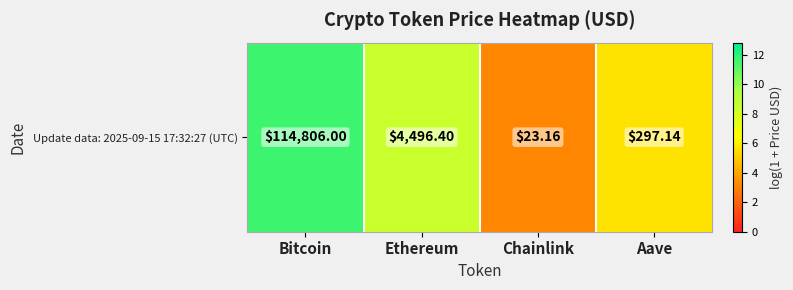

At which label does the data first exceed 8?

Bitcoin